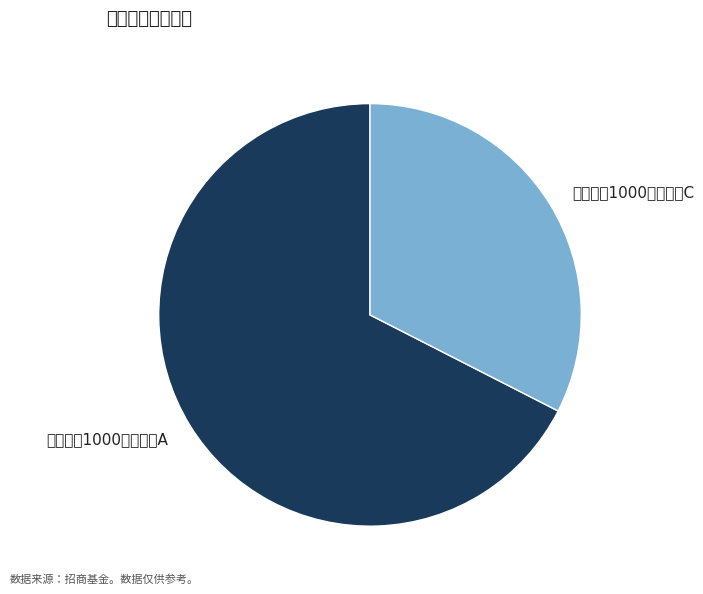

Rank the categories by value from lowest to highest.

招商中证1000指数增强C, 招商中证1000指数增强A